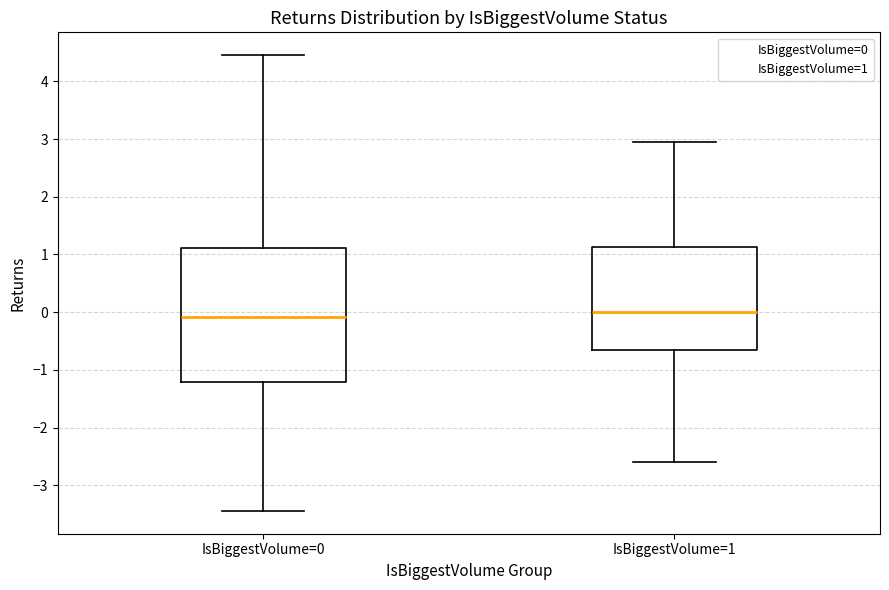

Comparing the boxes themselves (not the whiskers), which one is the tallest?

IsBiggestVolume=0